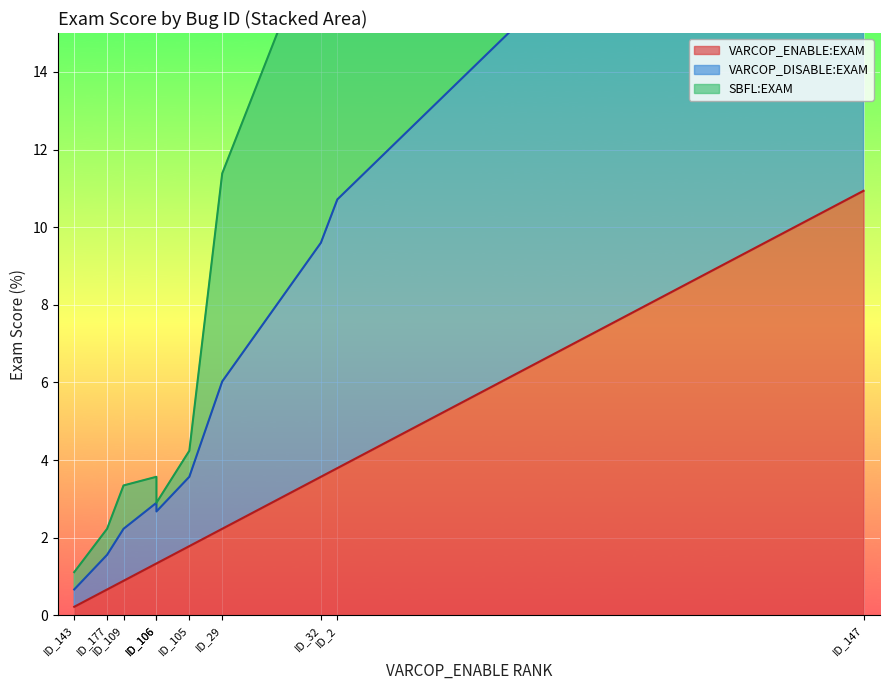

What is the maximum value shown in the chart?

12.9